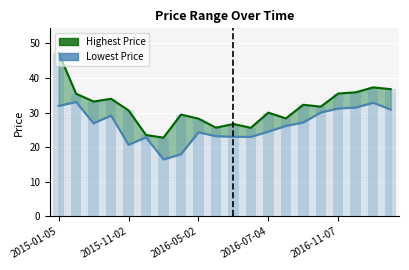

Which series has the largest range (max minus min)?

Highest Price